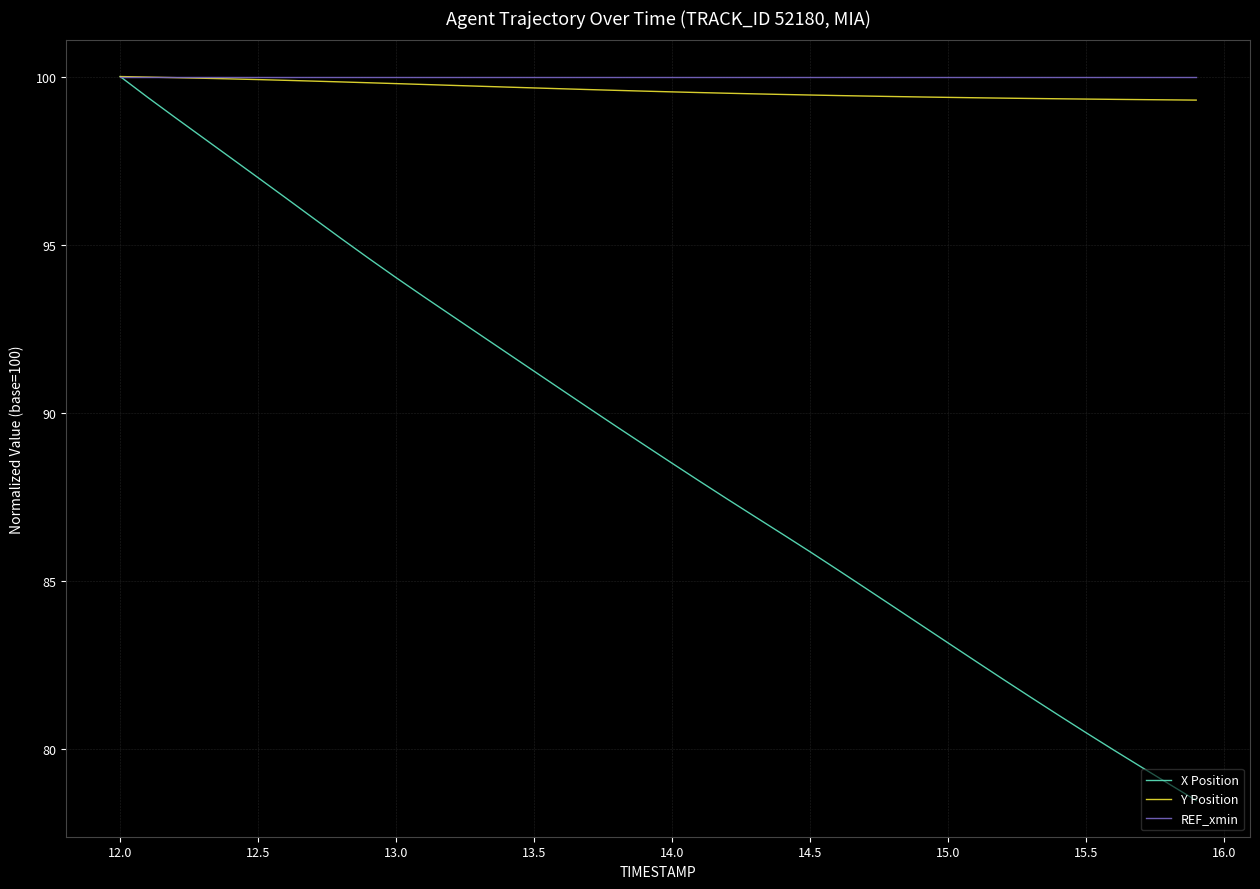

What is the minimum value shown in the chart?

78.5